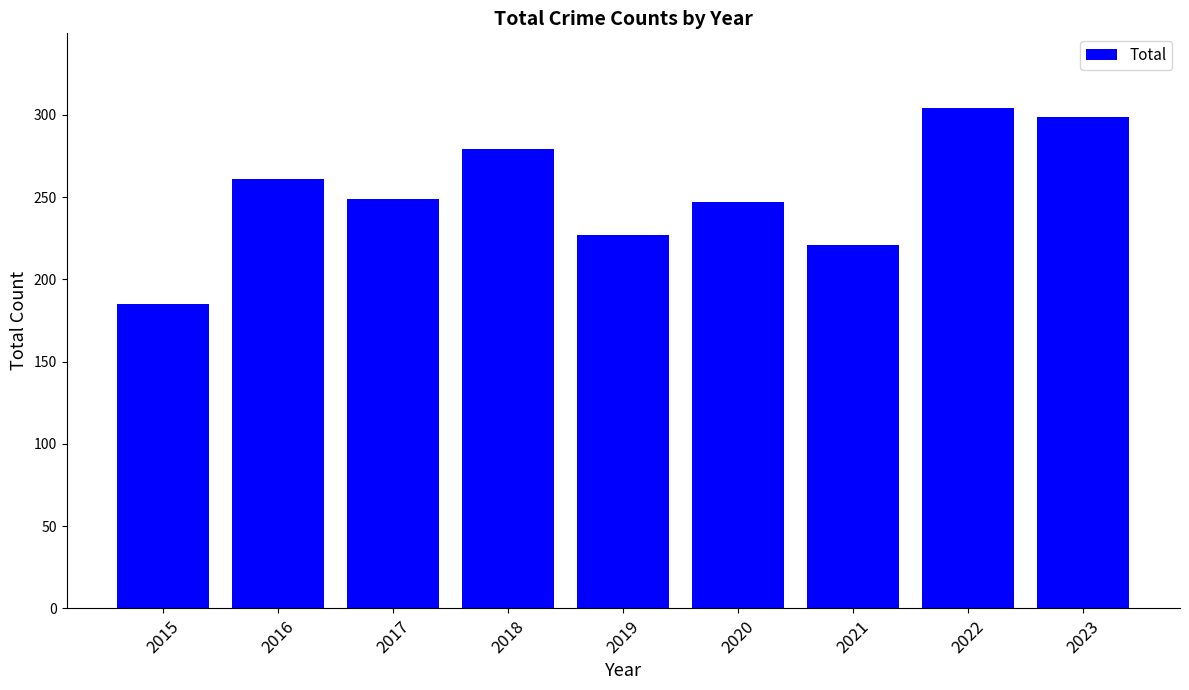

Where does the data first go above 249?

2016